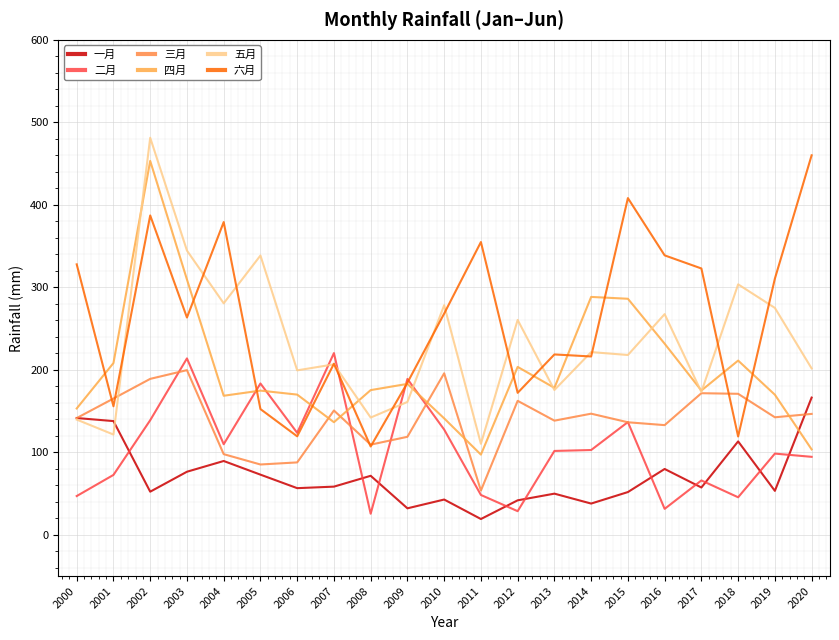

Where is 三月 nearest to the value 126?

2016